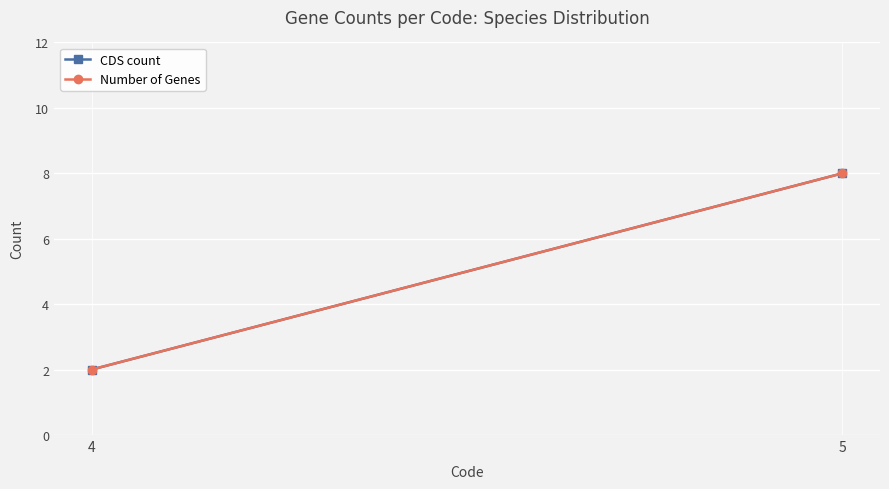

Rank the categories by CDS count value from lowest to highest.

4, 5